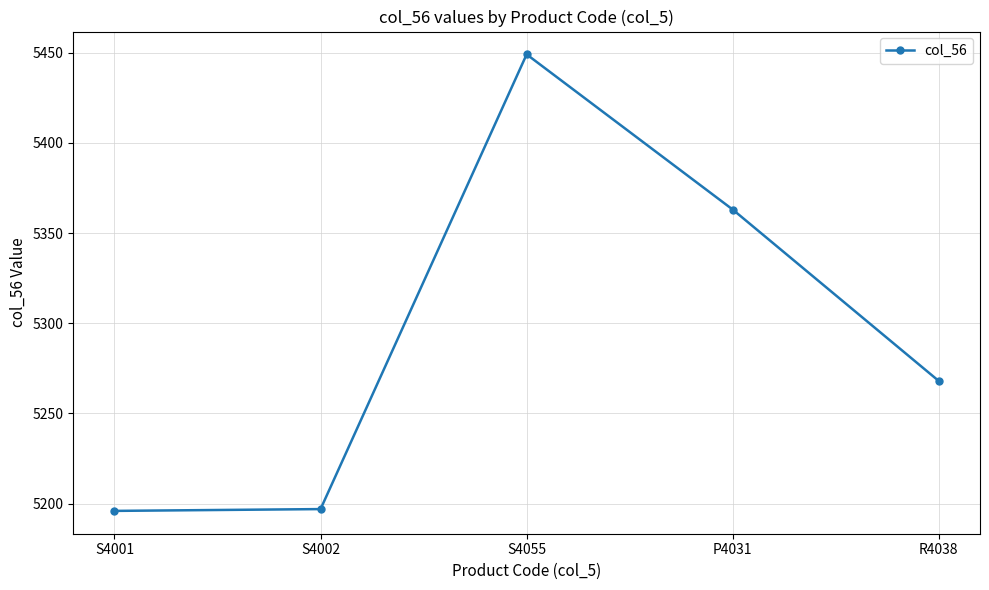

How many points are higher than both their immediate neighbors (excluding endpoints)?

1